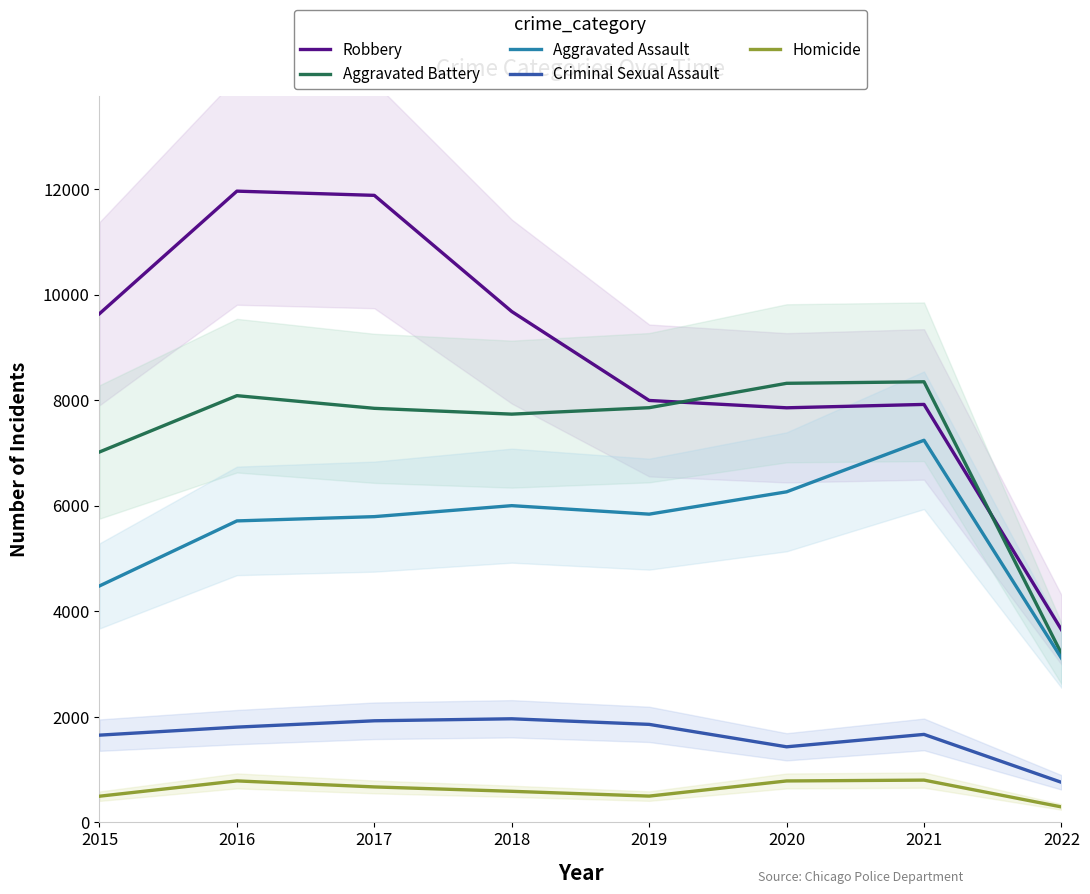

How many interior local peaks does the Aggravated Assault series have?

2